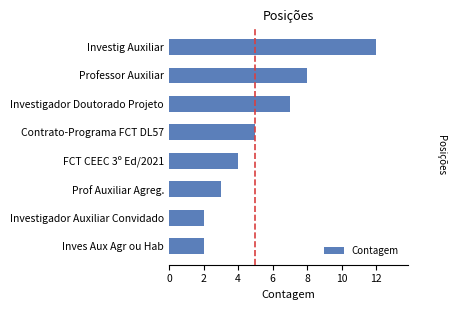

What is the sum of all values?

43